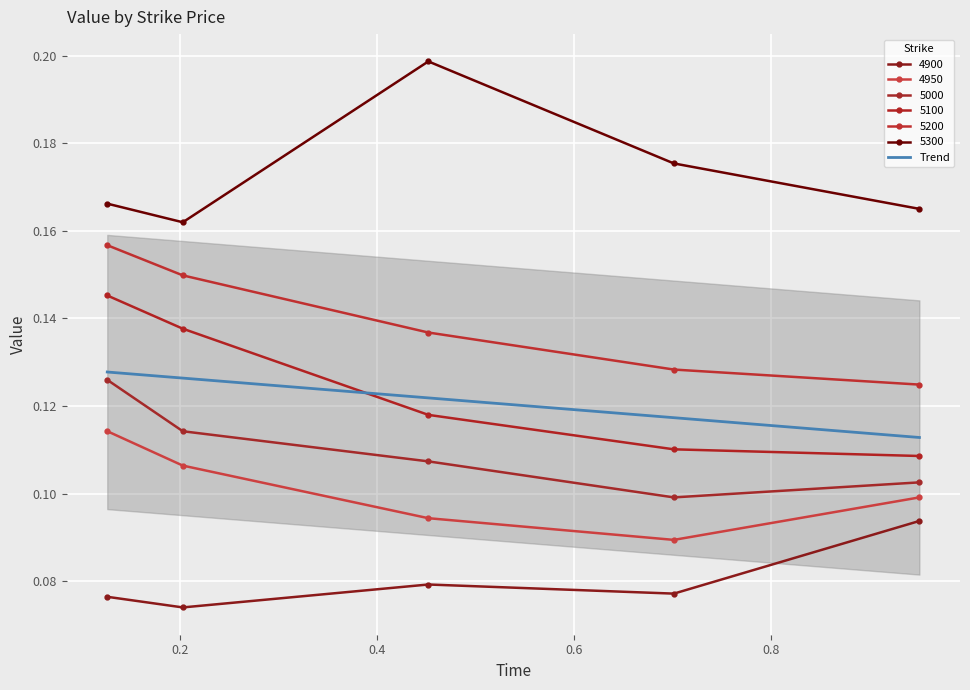

How many data points does each series have?

5